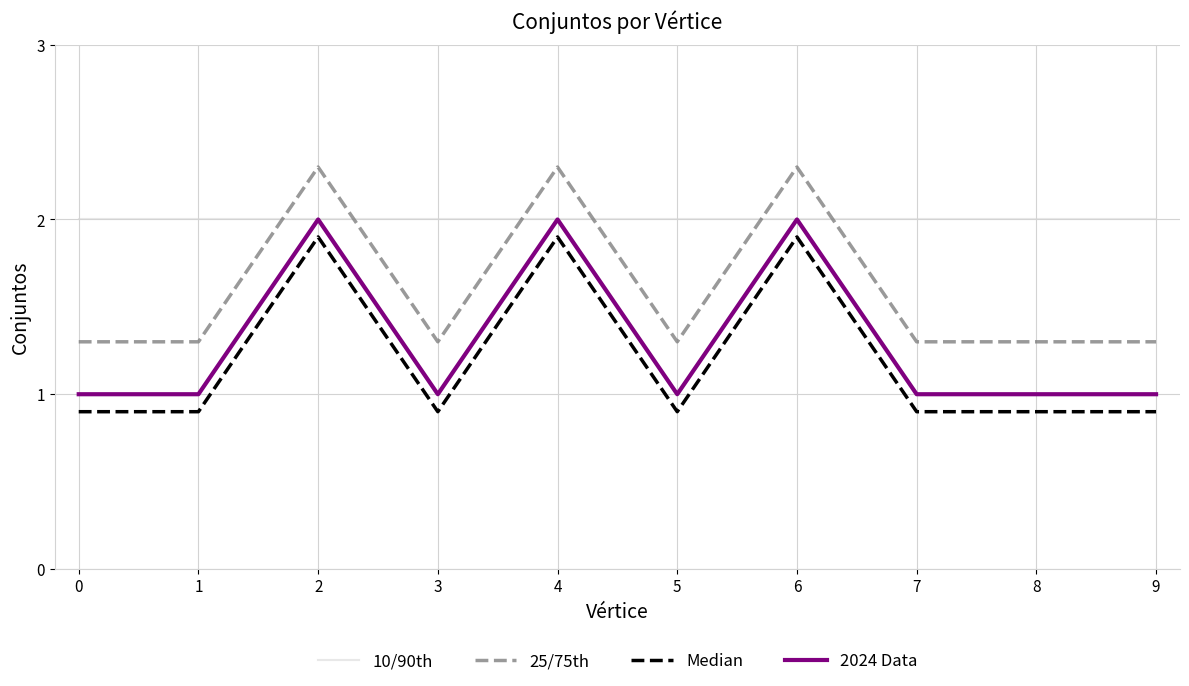

Is the value of 10/90th at 5 greater than the value of 2024 Data at 5?

Yes